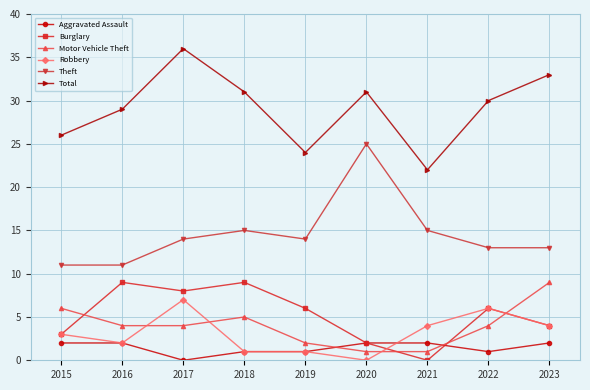

Which category has the highest value in the Motor Vehicle Theft series?

2023